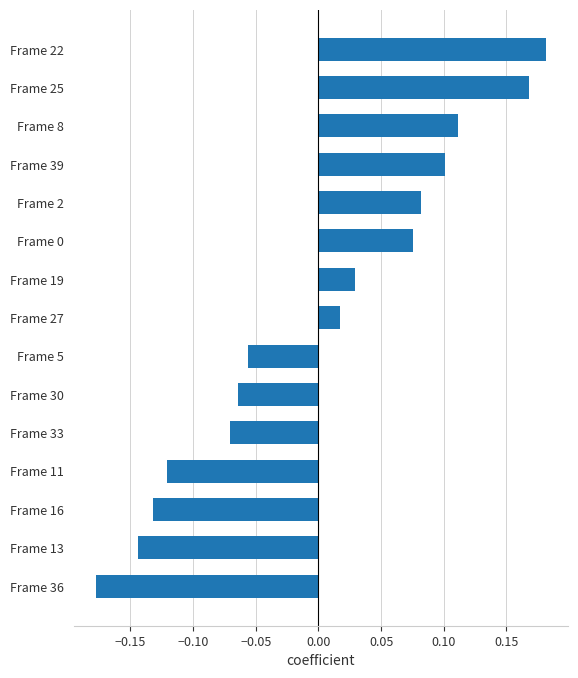

How many bars are there in total?

15